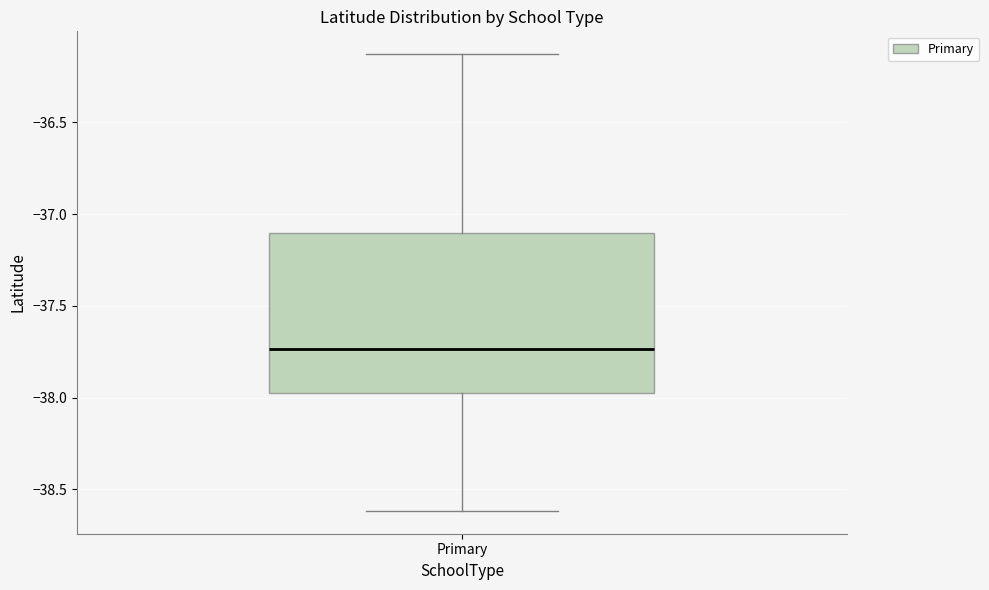

Read this box plot against the y-axis: the position of the median line, the range covered by the box, and the ends of both whiskers. The values are not printed on the chart, so give them approximately, as read against the axis.

median -37.75, box -38.00 to -37.10, whiskers -38.60 to -36.15